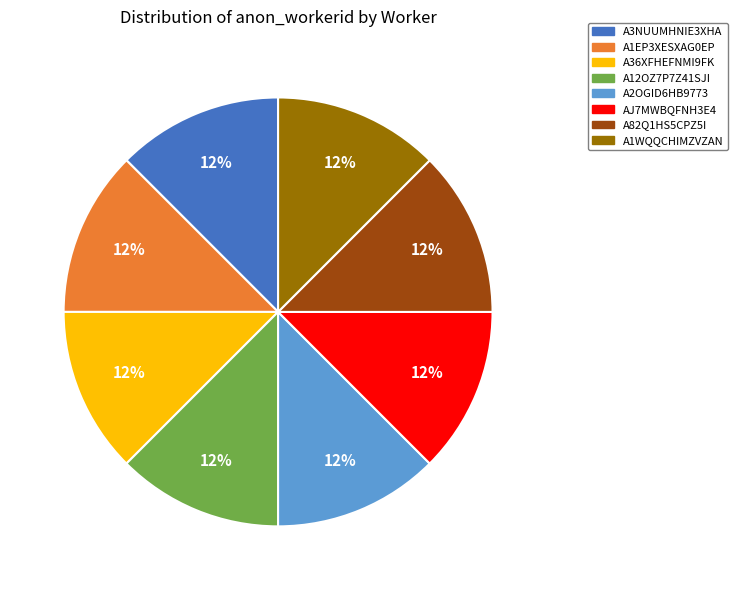

Combined, do A3NUUMHNIE3XHA and A12OZ7P7Z41SJI account for over 50%?

No